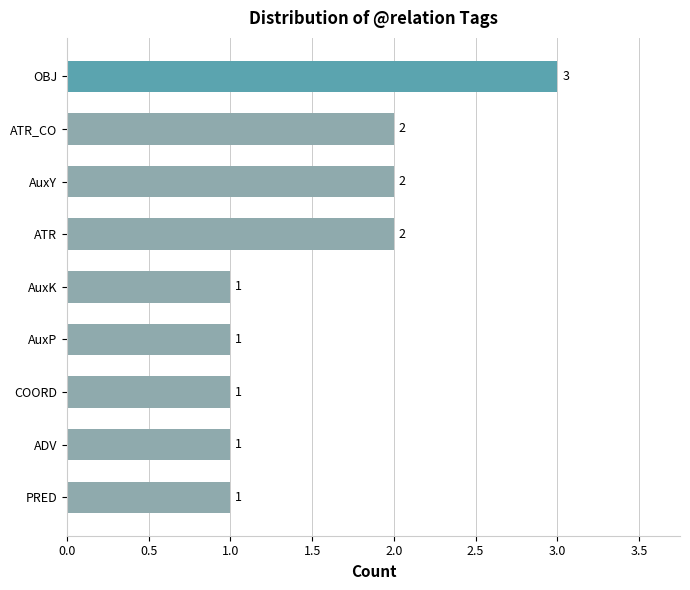

What is the average value?

2